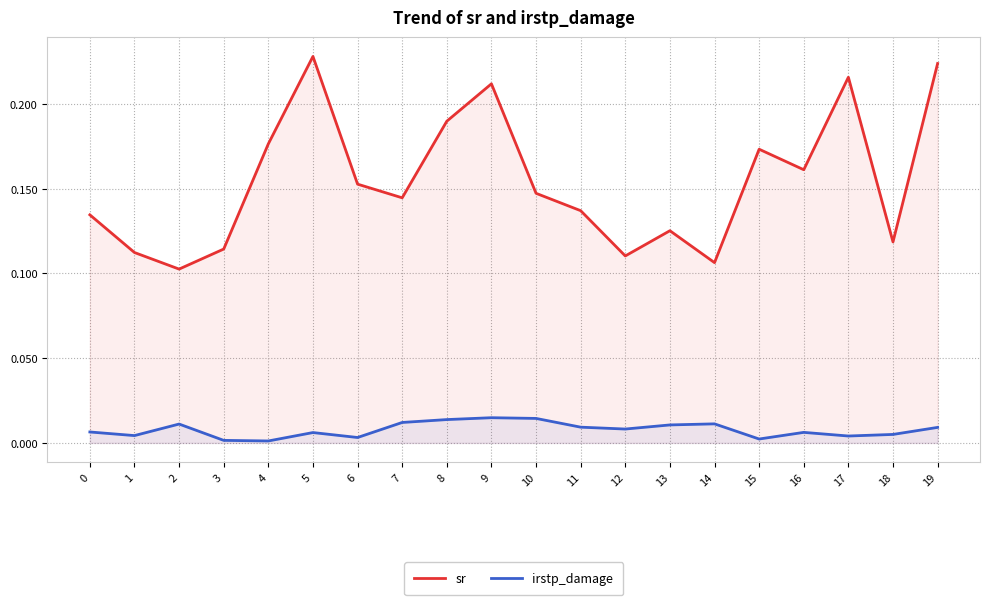

What is the difference between the highest and lowest values at 14?

0.1